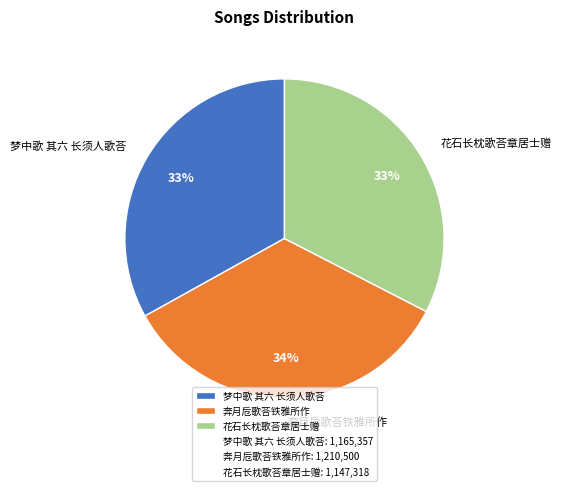

Between 梦中歌 其六 长须人歌荅 and 奔月卮歌荅铁雅所作, which is larger?

奔月卮歌荅铁雅所作